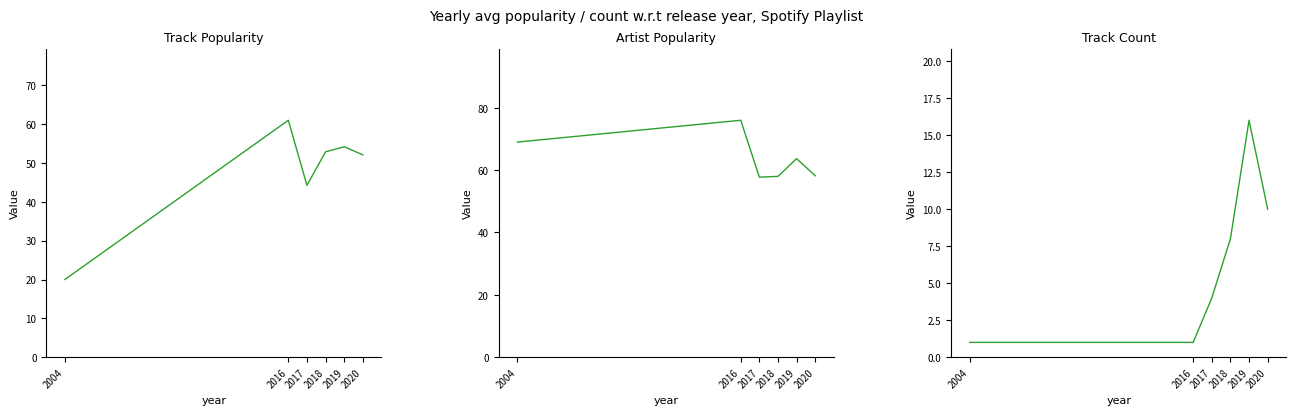

True or false: Track Count and Artist Popularity intersect in this chart.

False